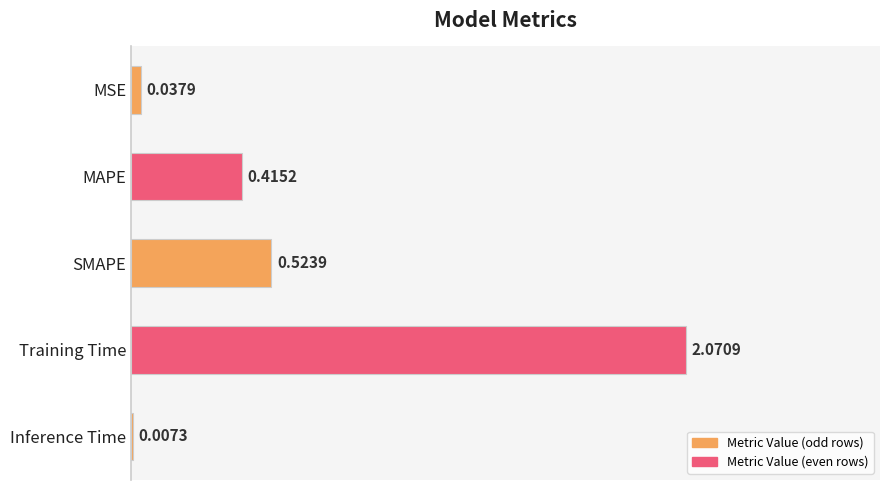

What is the sum of all values?

3.1